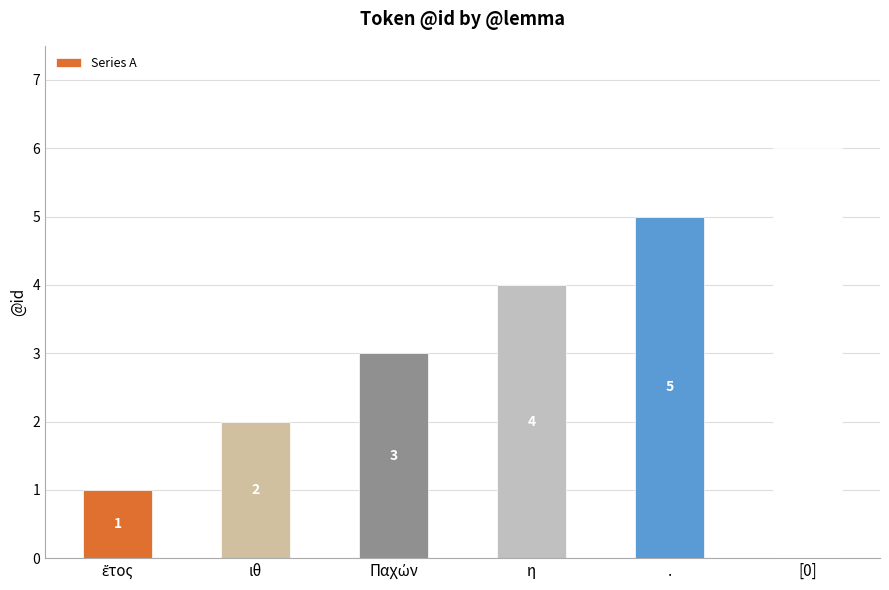

Reading left to right, extract all data points from this chart.

1	2	3	4	5	6